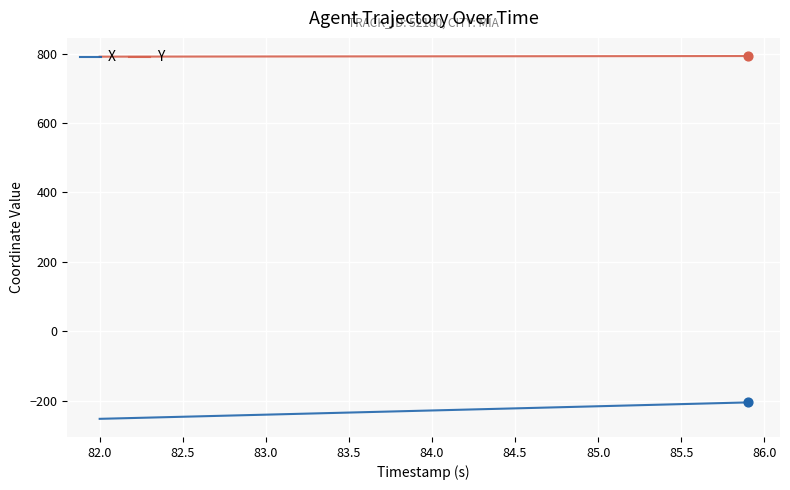

What is the smallest value displayed?

-252.7